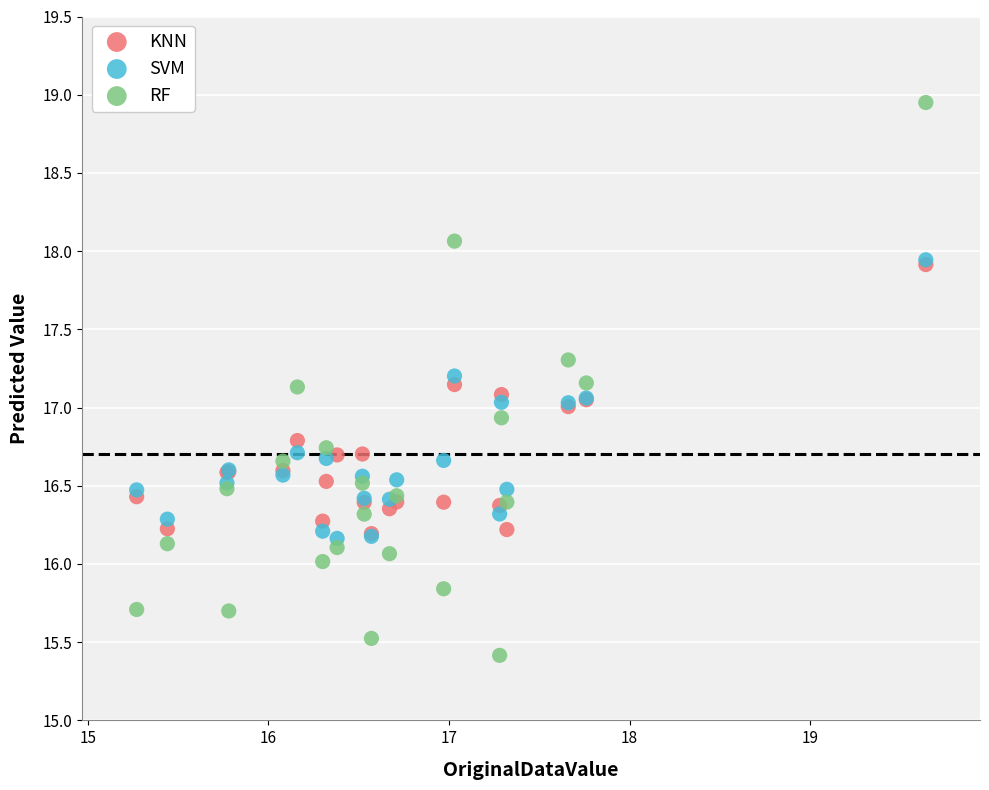

Which series contains the highest Y value?

RF